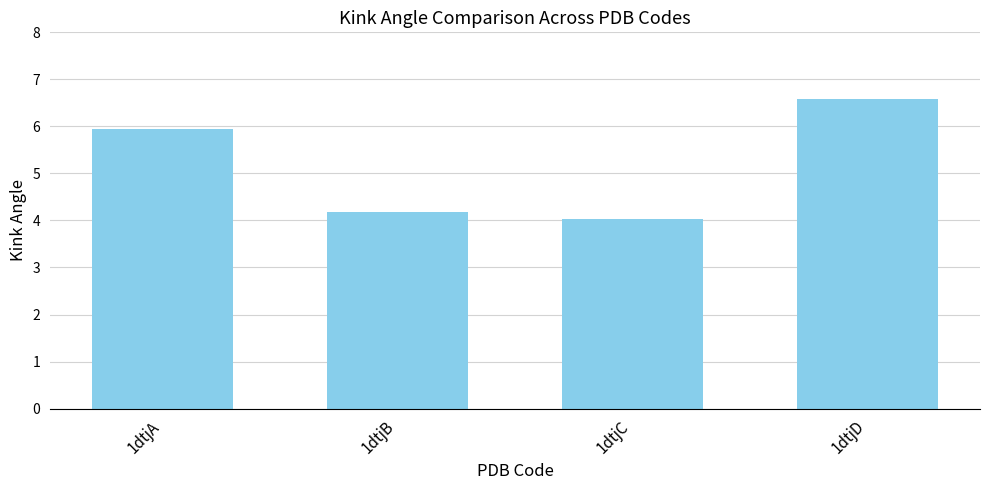

Are the bars horizontal?

No